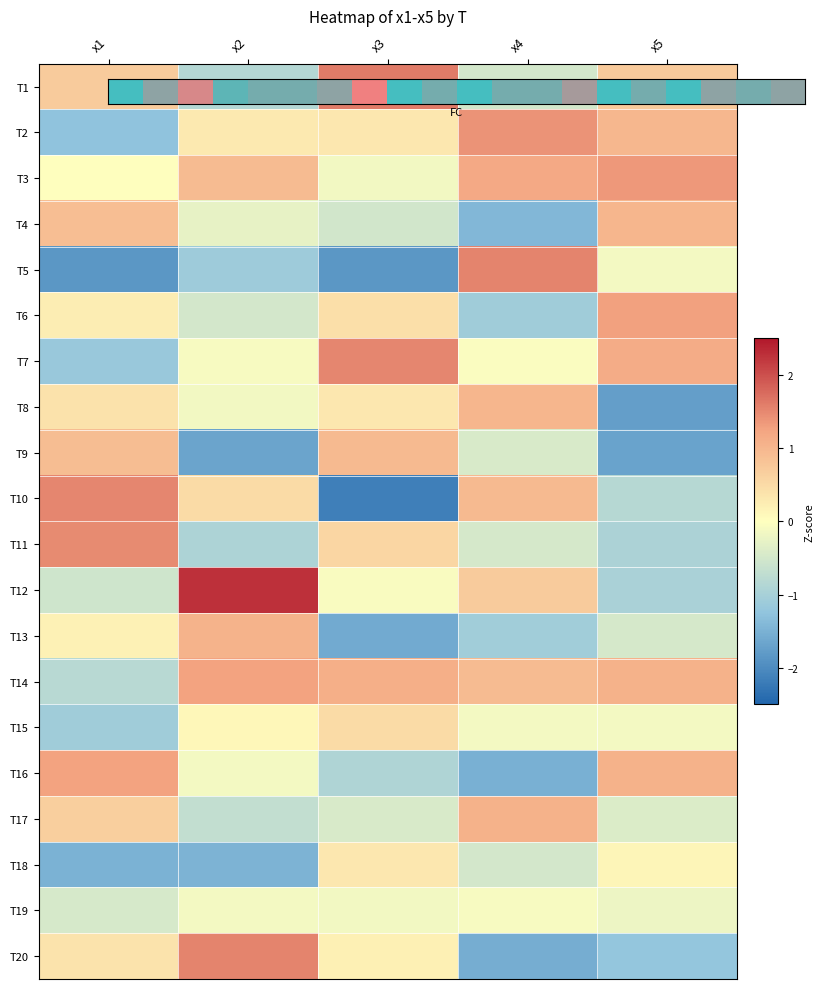

Which category has the lowest value in the T6 series?

x4